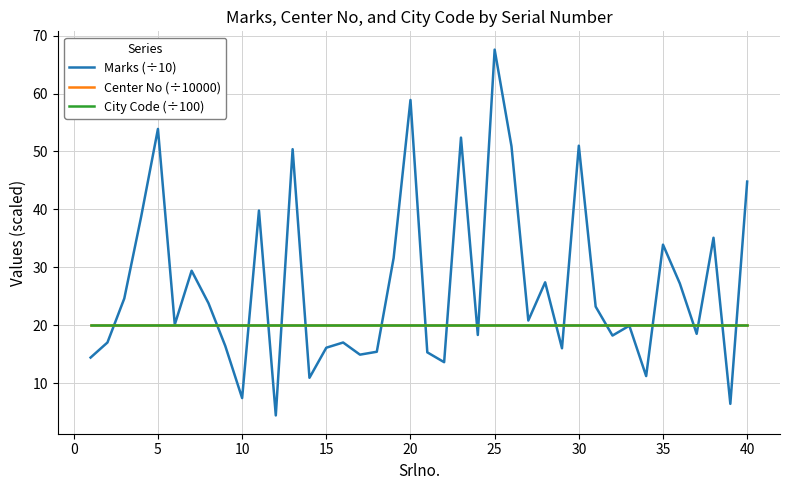

What is the maximum value for Center No (÷10000)?

20.0